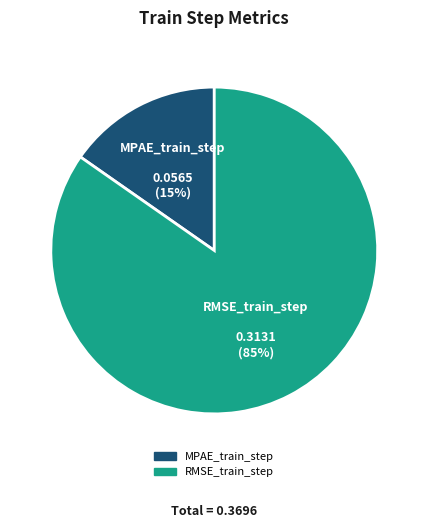

The MPAE_train_step slice represents 15% of the pie. True or false?

True